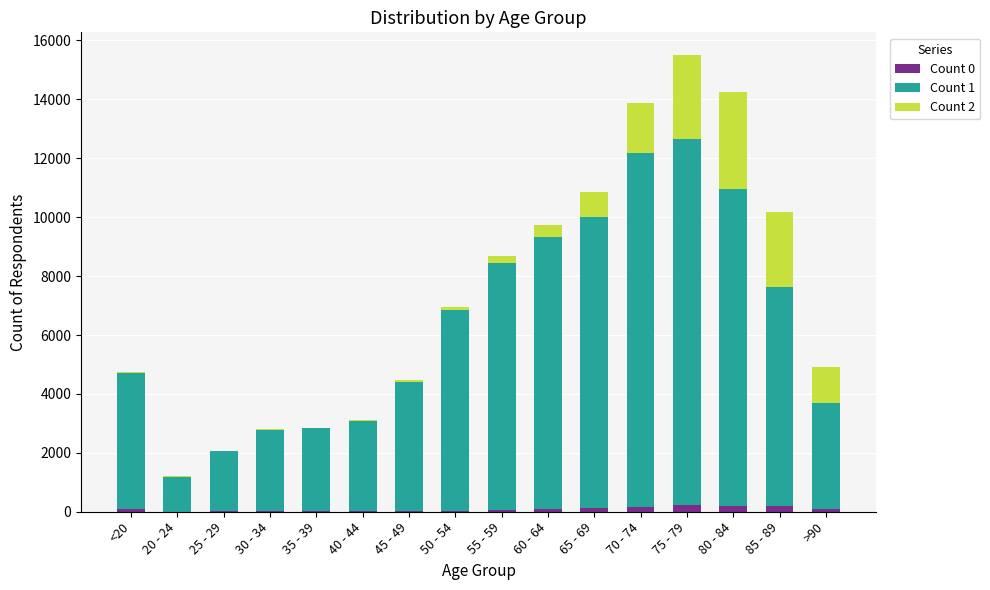

At which category is the sum across all series the highest?

75 - 79